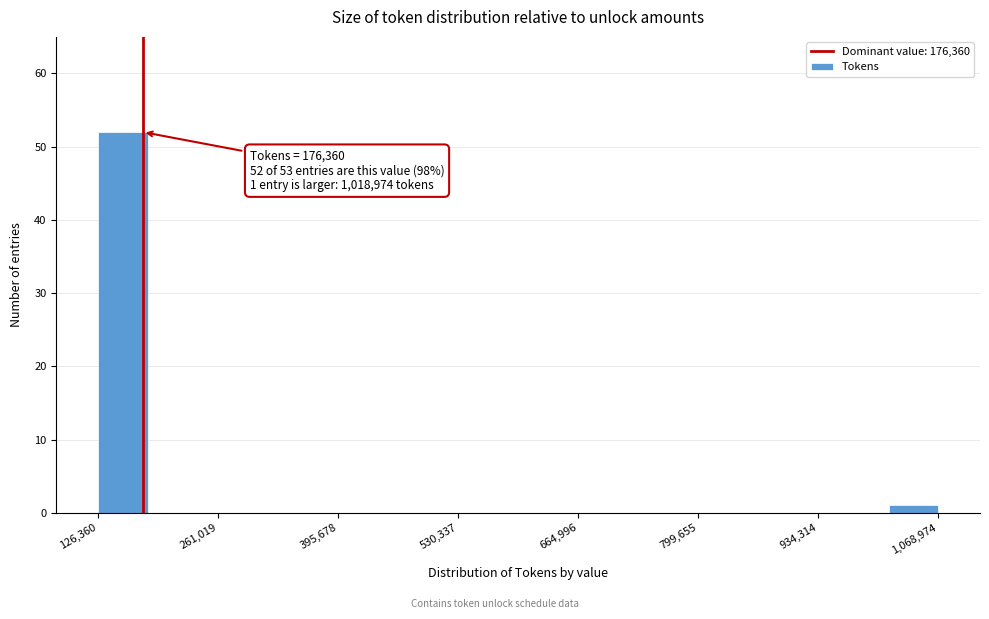

Around what value on the x-axis is the tallest bar? Give the approximate position of its centre, as read against the axis.

160000